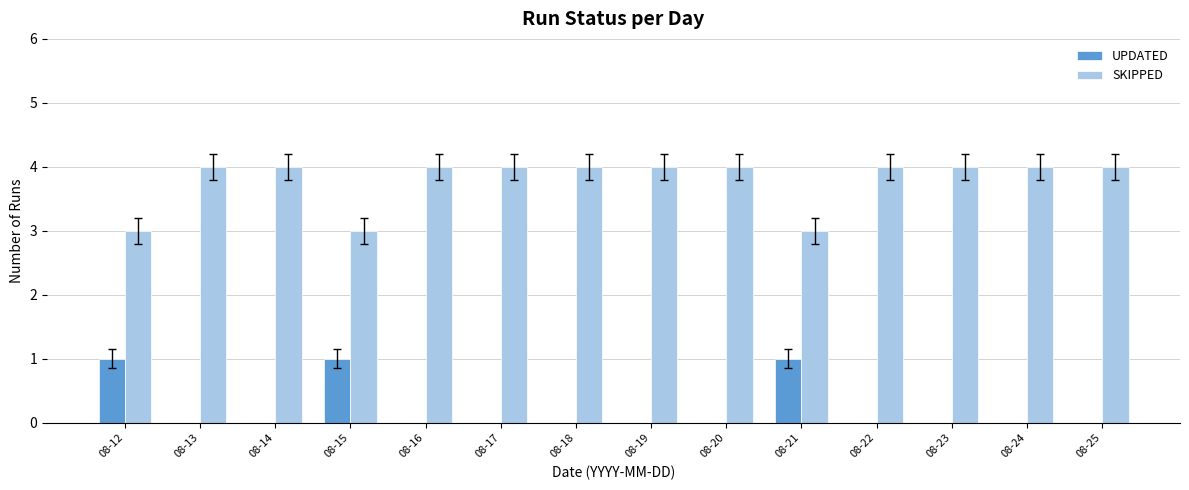

How many groups of bars are there?

14